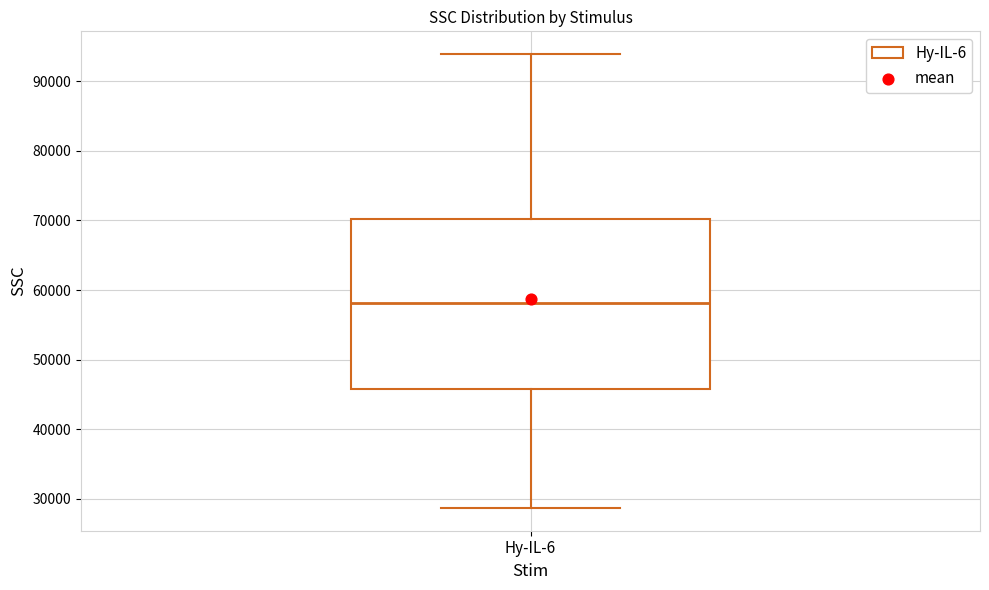

Read this box plot against the y-axis: the position of the median line, the range covered by the box, and the ends of both whiskers. The values are not printed on the chart, so give them approximately, as read against the axis.

median 58000, box 46000 to 70000, whiskers 29000 to 94000